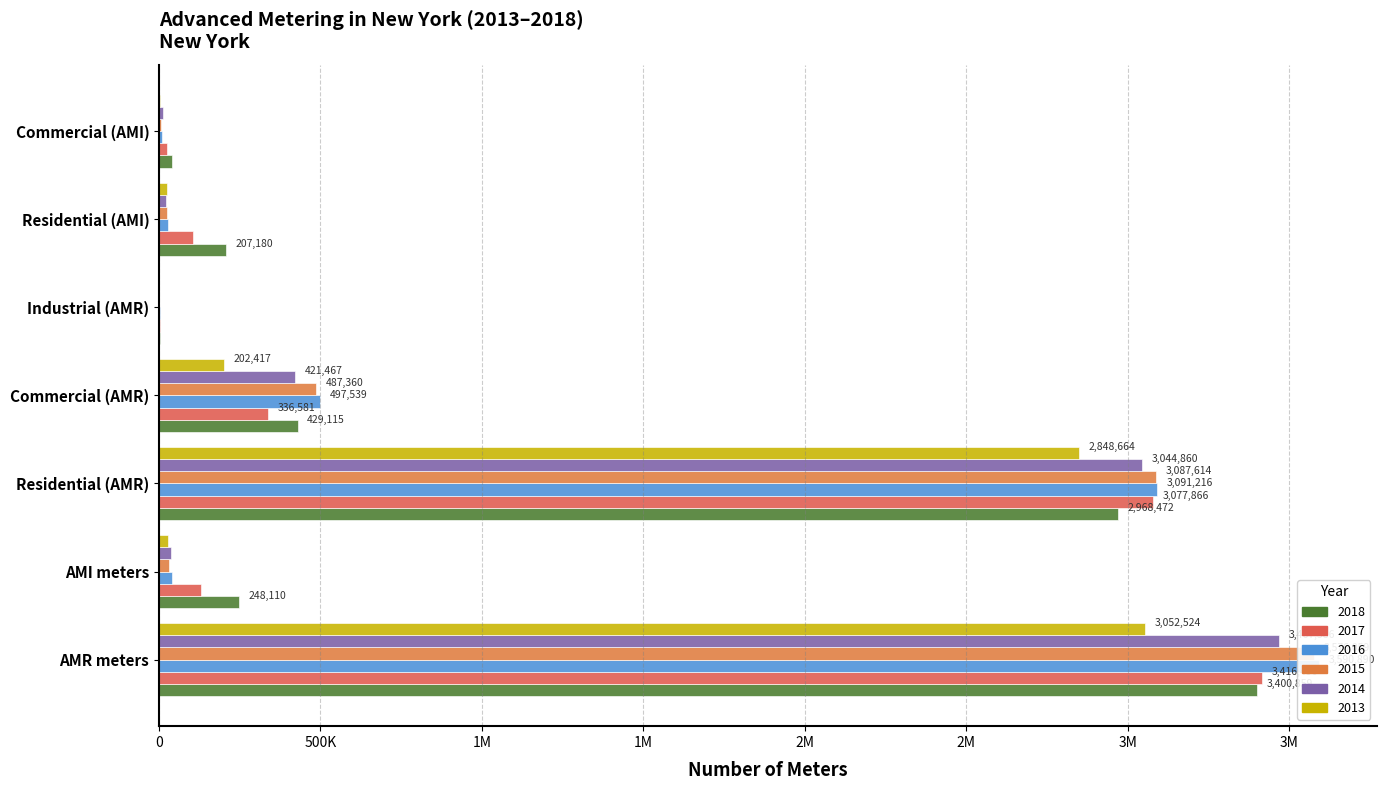

Does the chart contain stacked bars?

No